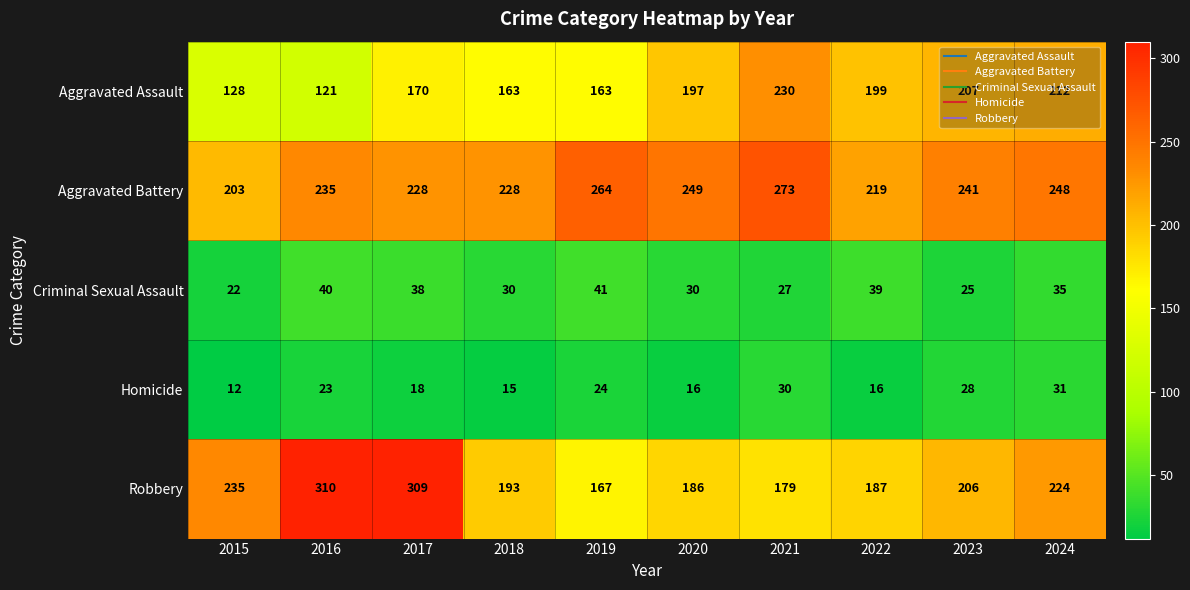

Which series has the largest total across all categories?

Aggravated Battery